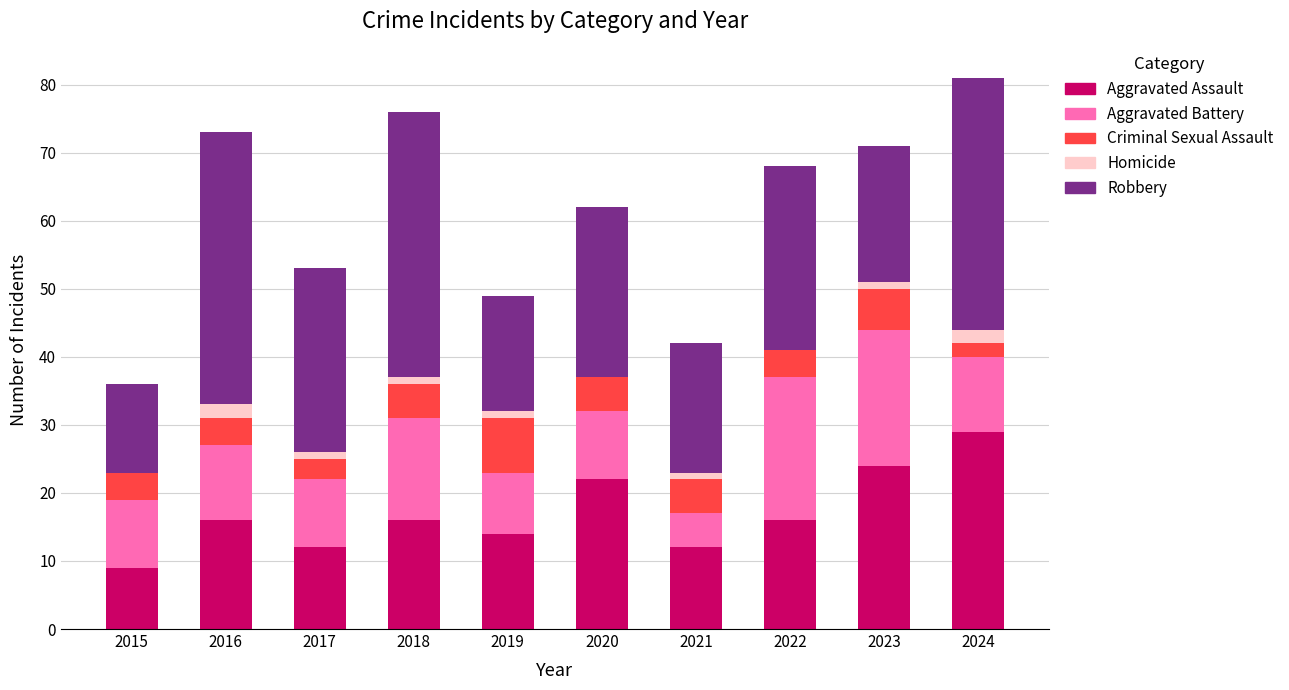

Which category has the highest value in the Aggravated Assault series?

2024